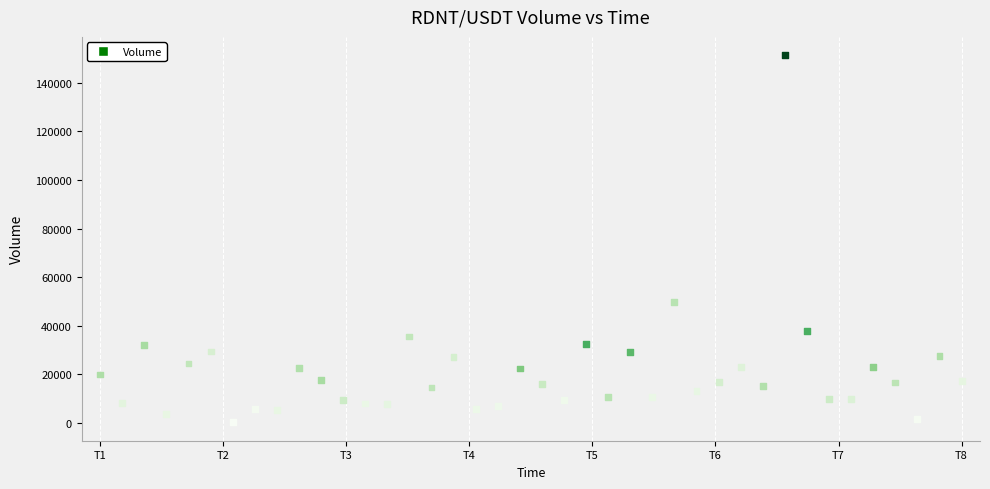

What Y value in the scatter plot is closest to 75795?

49718